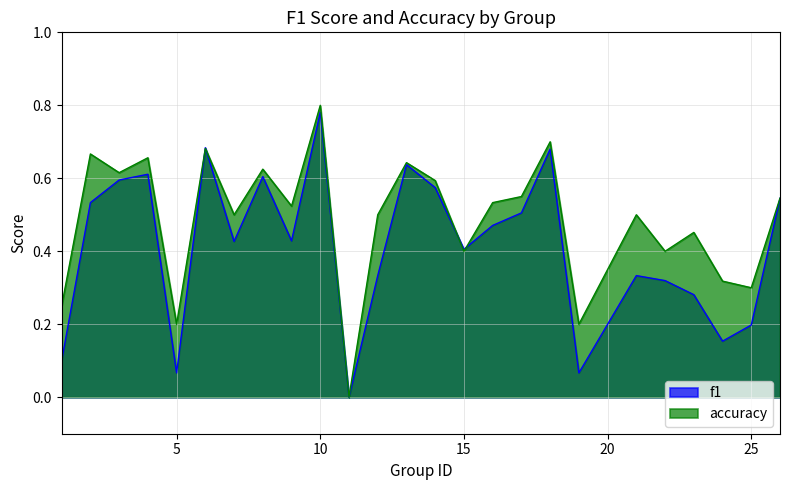

True or false: accuracy and f1 cross at least once.

True